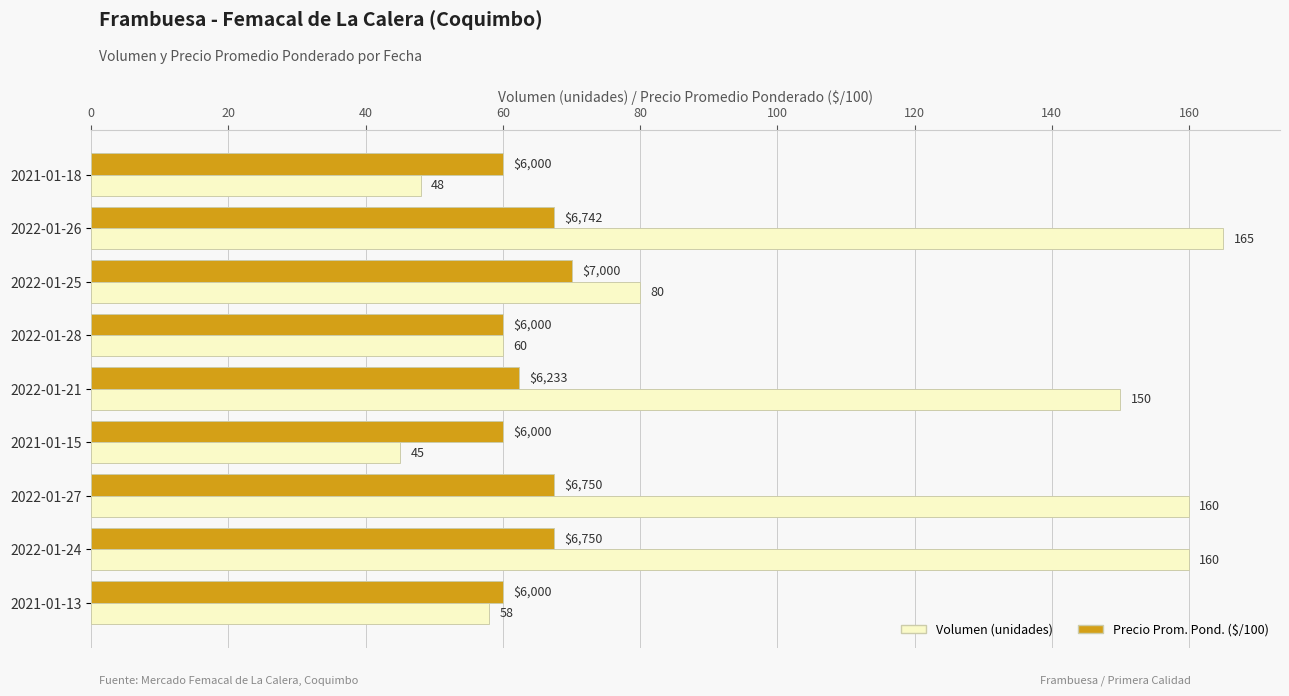

The value of Precio Prom. Pond. ($/100) at 2022-01-28 is 60.0. True or false?

True